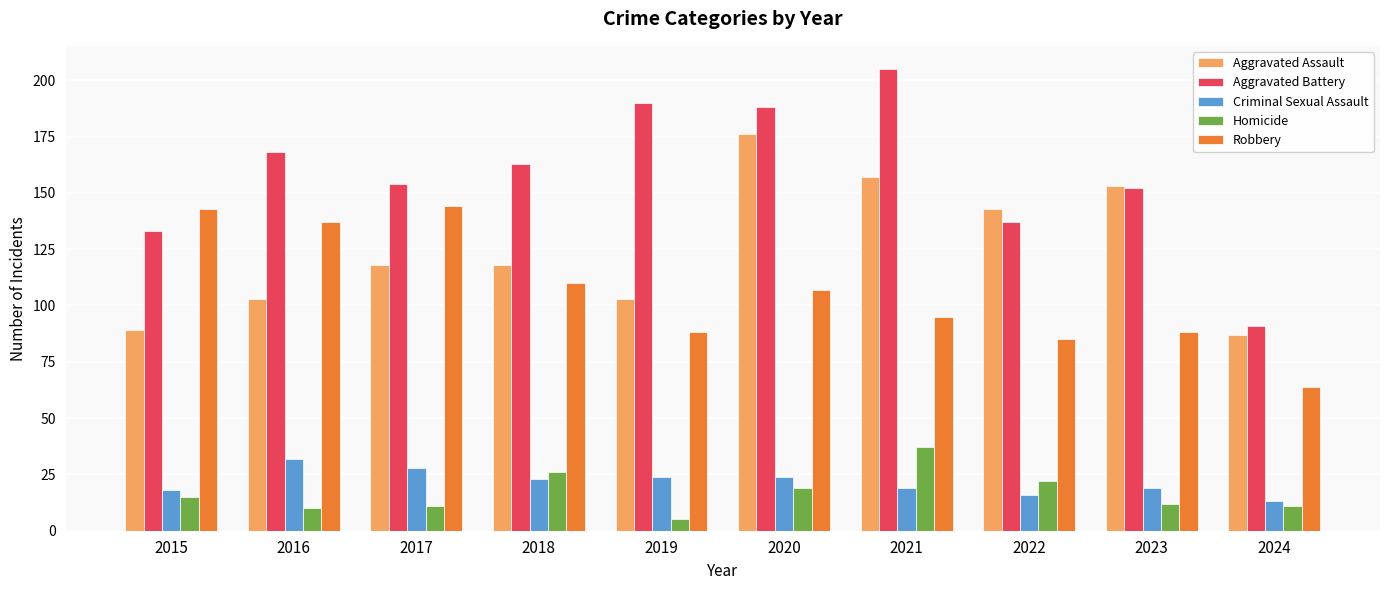

Does the chart contain stacked bars?

No